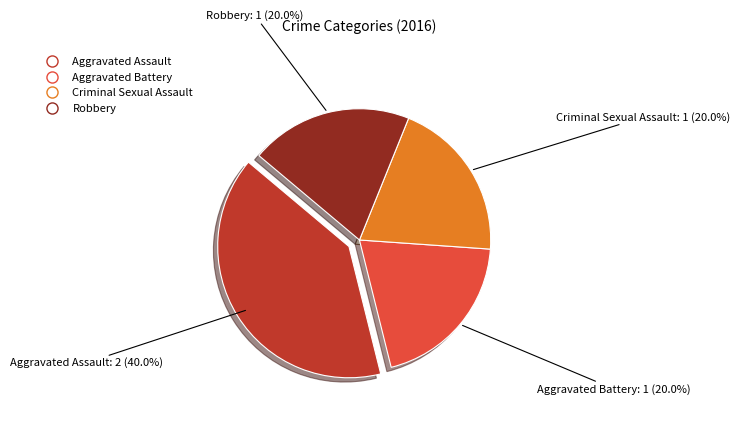

How many segments does this pie chart have?

4